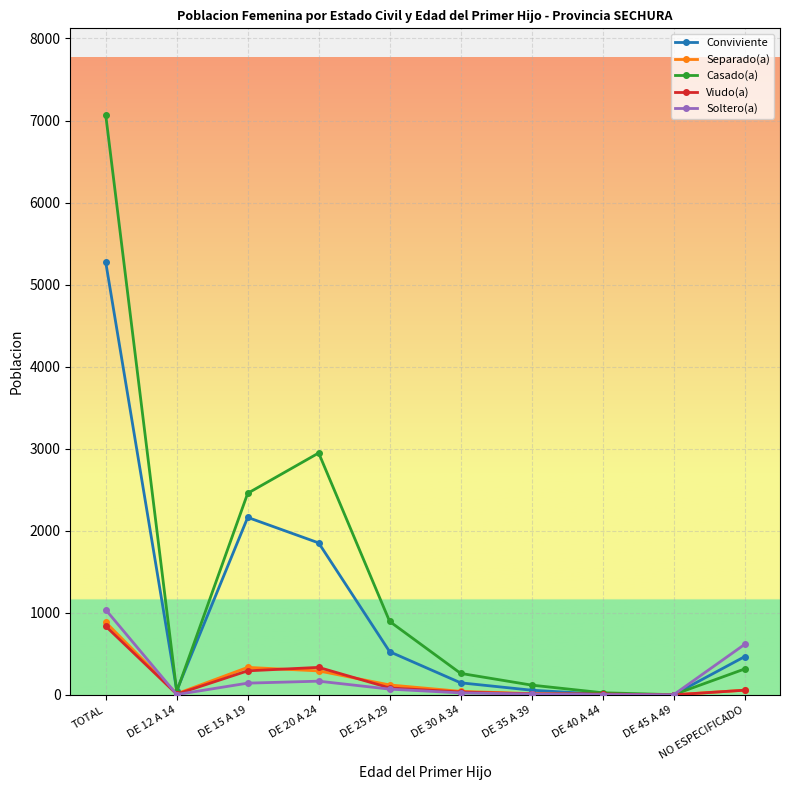

Which series has the largest range (max minus min)?

Casado(a)